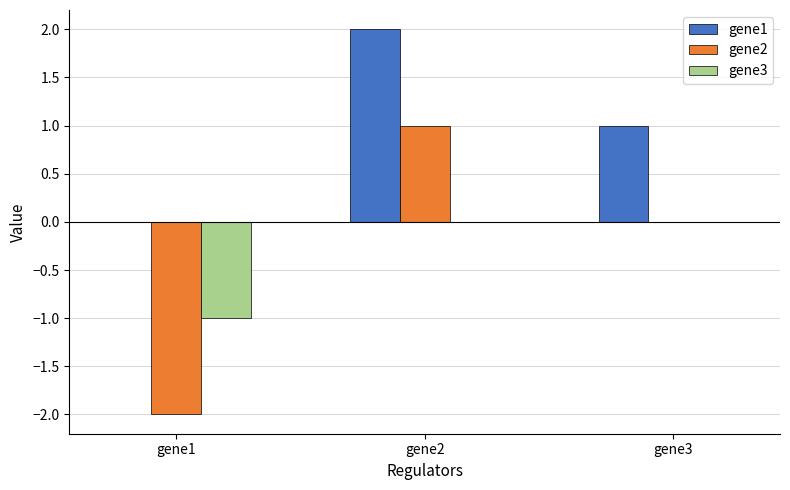

What is the greatest value displayed?

2